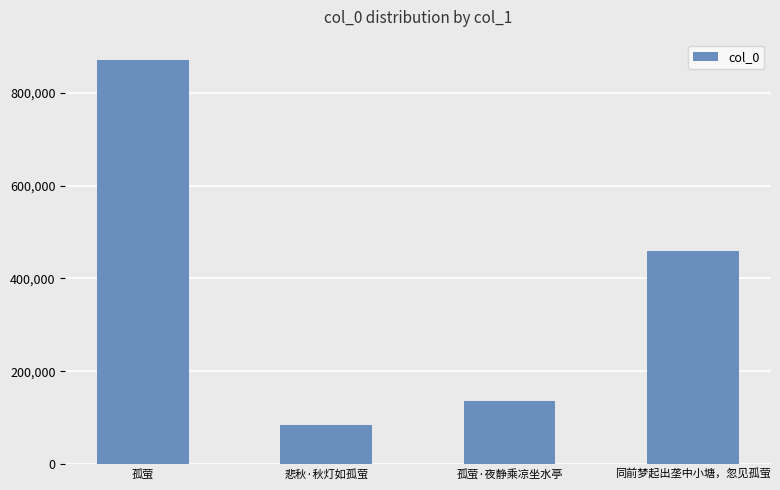

Reading left to right, list all the values displayed in this chart.

孤萤=870757	悲秋·秋灯如孤萤=83626	孤萤·夜静乘凉坐水亭=136250	同前梦起出垄中小塘，忽见孤萤=458029